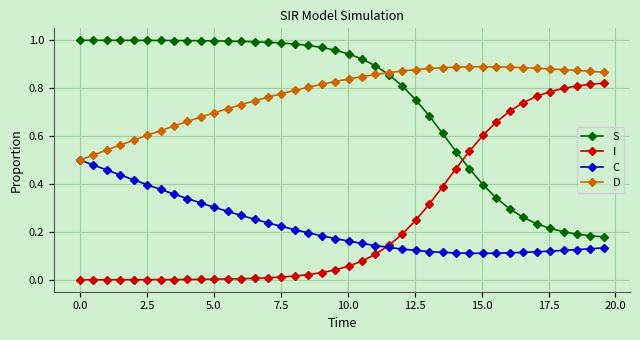

True or false: S and C cross at least once.

False